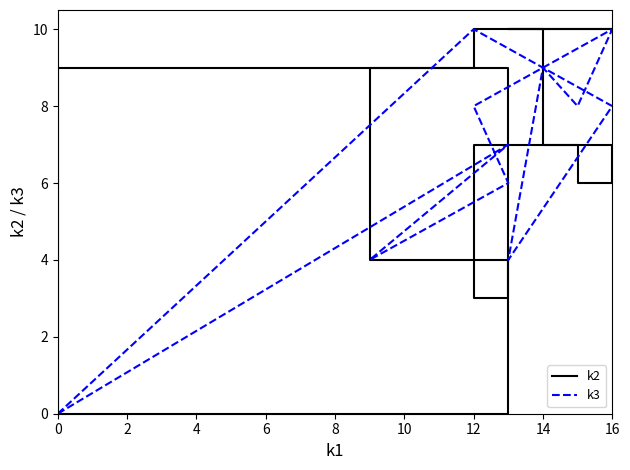

Which series changed the most between 12 and 14?

k2